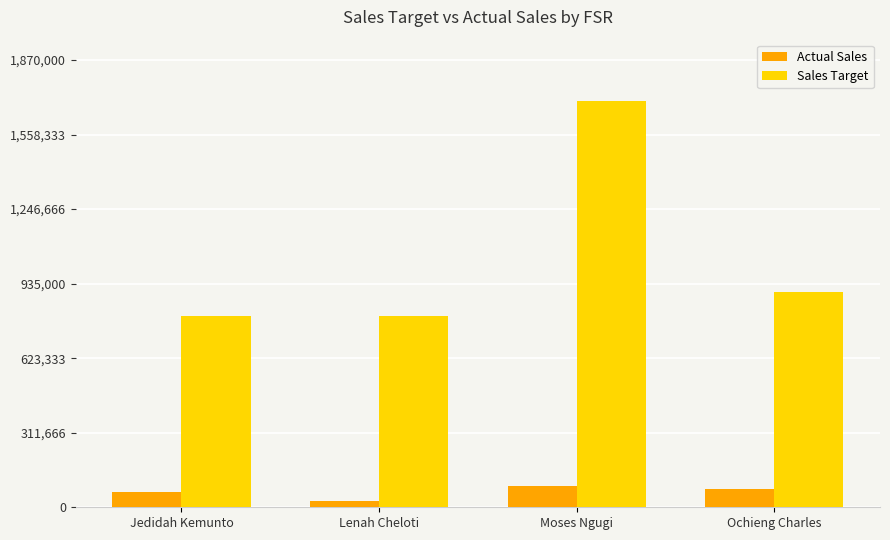

What is the average value of the Actual Sales series?

63107.8